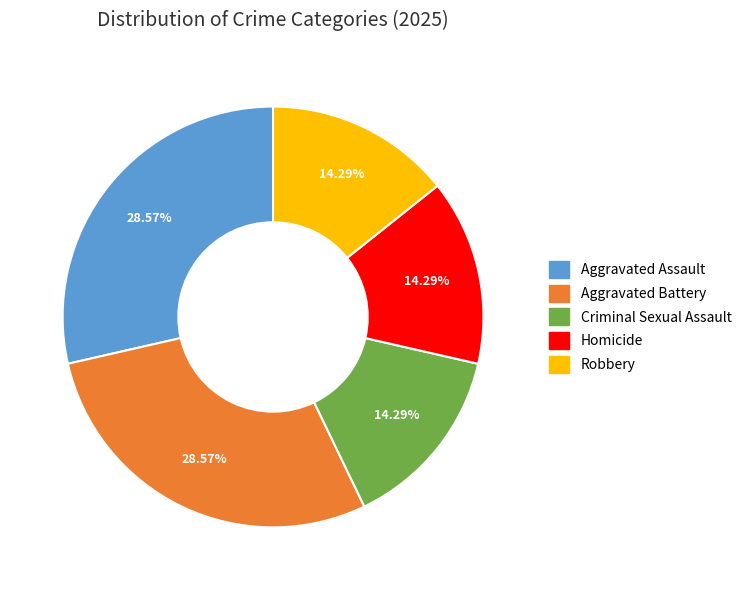

To the nearest percent, what percentage of the pie is Homicide?

14%